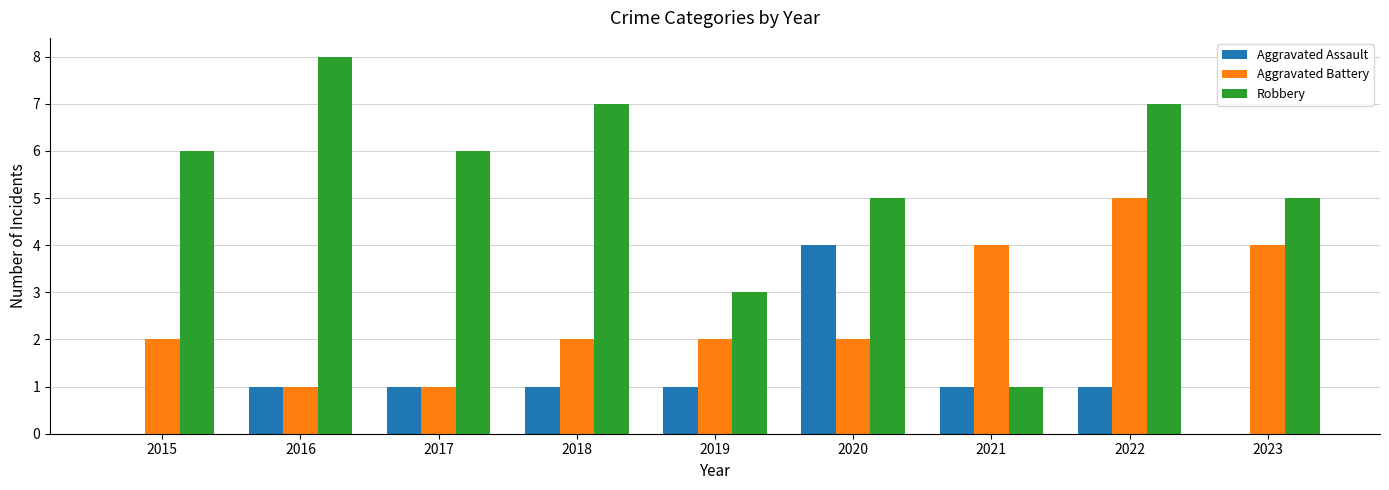

What is the approximate value of Aggravated Battery at 2022?

5